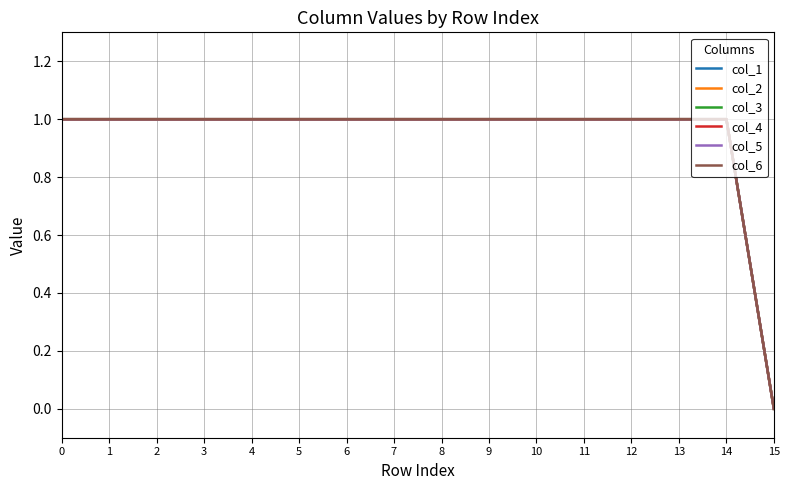

True or false: col_1 and col_3 cross at least once.

False